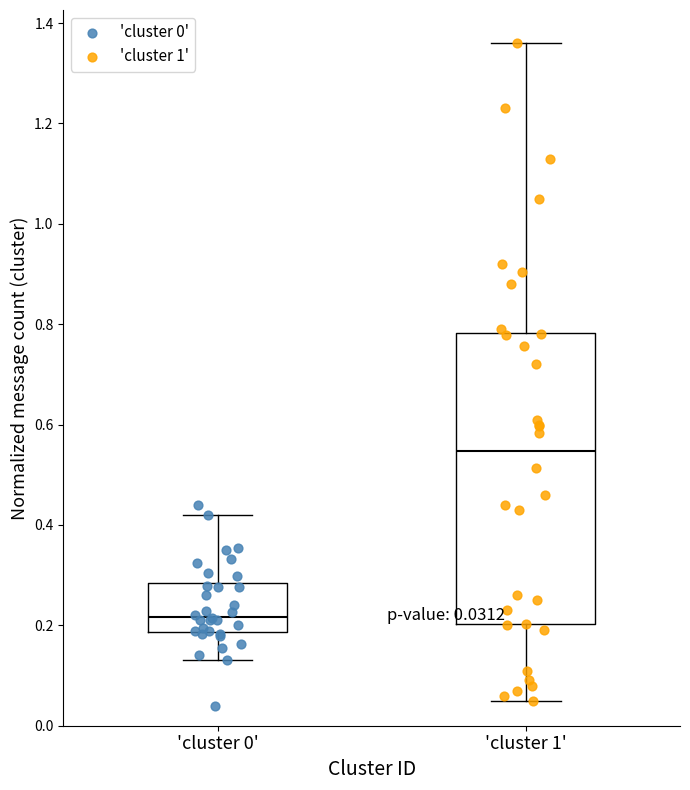

Which box has the lowest median line?

'cluster 0'